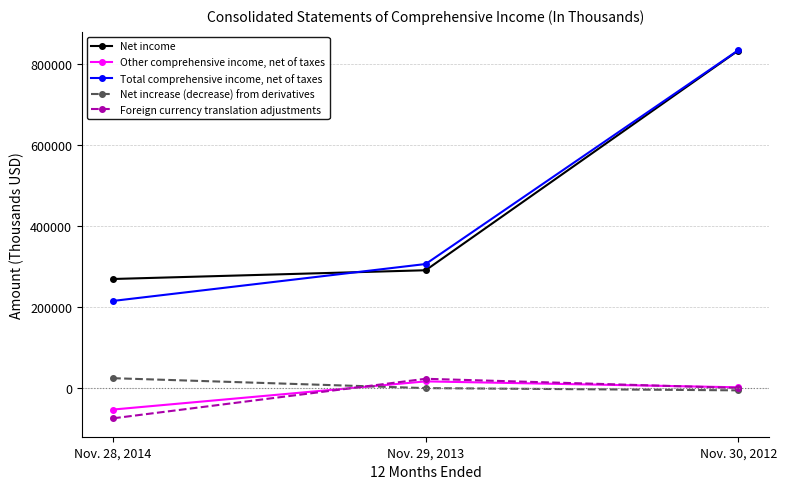

Reading left to right, transcribe all the data shown in this chart.

Net income: Nov. 28, 2014=268395	Nov. 29, 2013=289985	Nov. 30, 2012=832775
Other comprehensive income, net of taxes: Nov. 28, 2014=-54197	Nov. 29, 2013=15391	Nov. 30, 2012=762
Total comprehensive income, net of taxes: Nov. 28, 2014=214198	Nov. 29, 2013=305376	Nov. 30, 2012=833537
Net increase (decrease) from derivatives: Nov. 28, 2014=23288	Nov. 29, 2013=-1237	Nov. 30, 2012=-6750
Foreign currency translation adjustments: Nov. 28, 2014=-75872	Nov. 29, 2013=21826	Nov. 30, 2012=-911